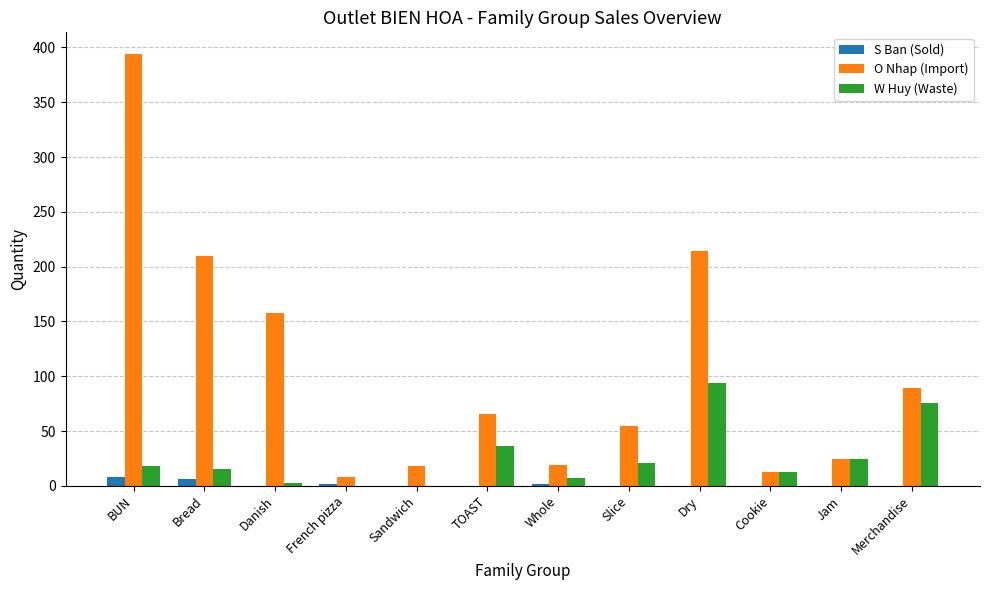

How many groups of bars are there?

12